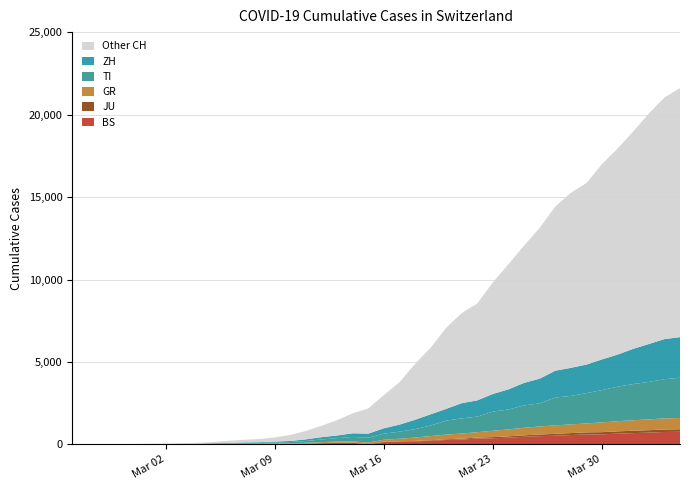

Does the chart have visible grid lines?

Yes